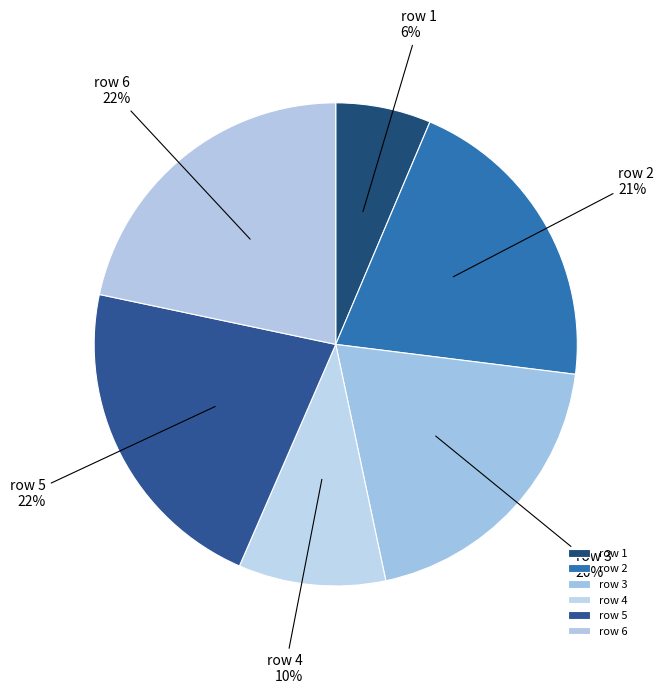

To the nearest percent, what is the average slice percentage?

17%